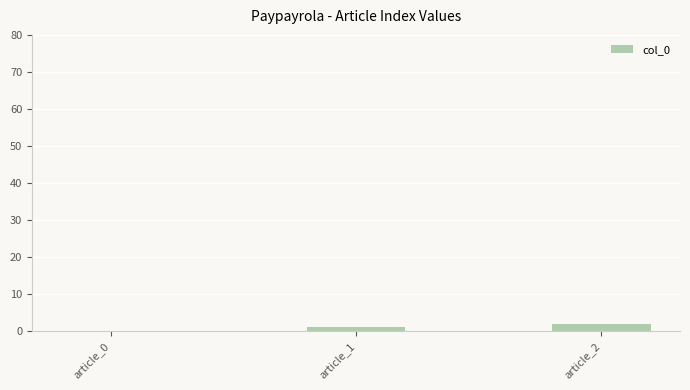

How many distinct data groups are displayed?

1